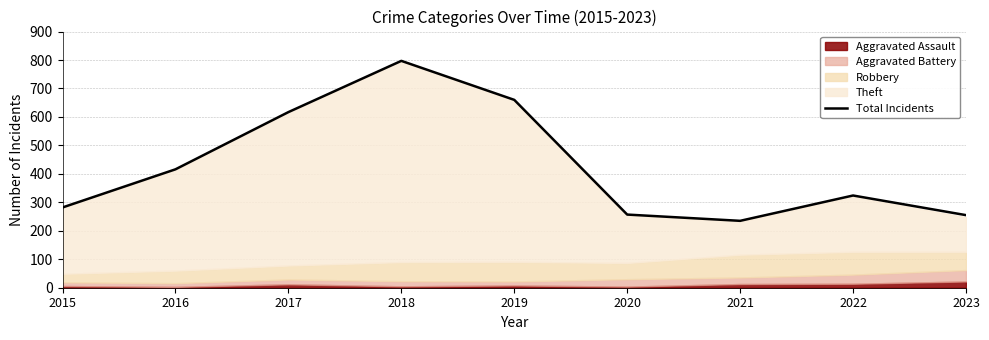

At which category does the chart reach its peak across all series?

2018